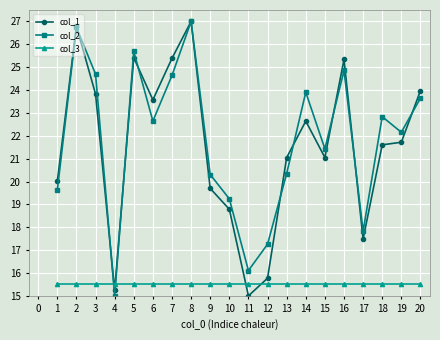

Which series has the largest total across all categories?

col_2